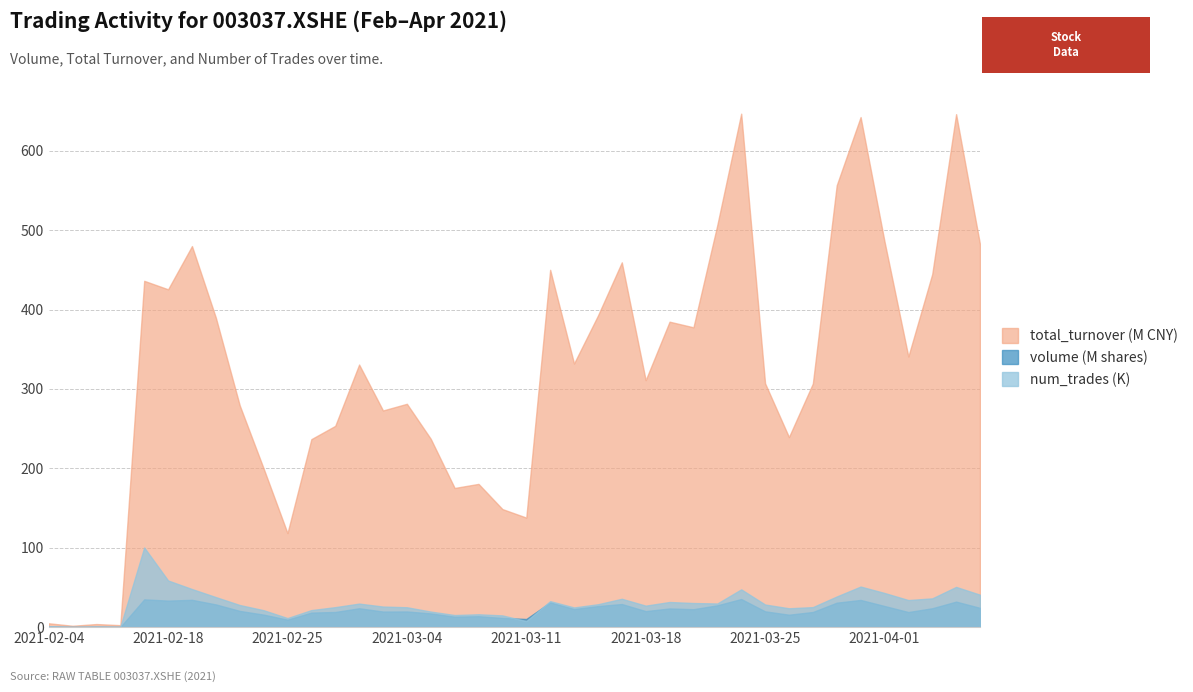

True or false: volume has more than 0 points higher than both neighbors.

True